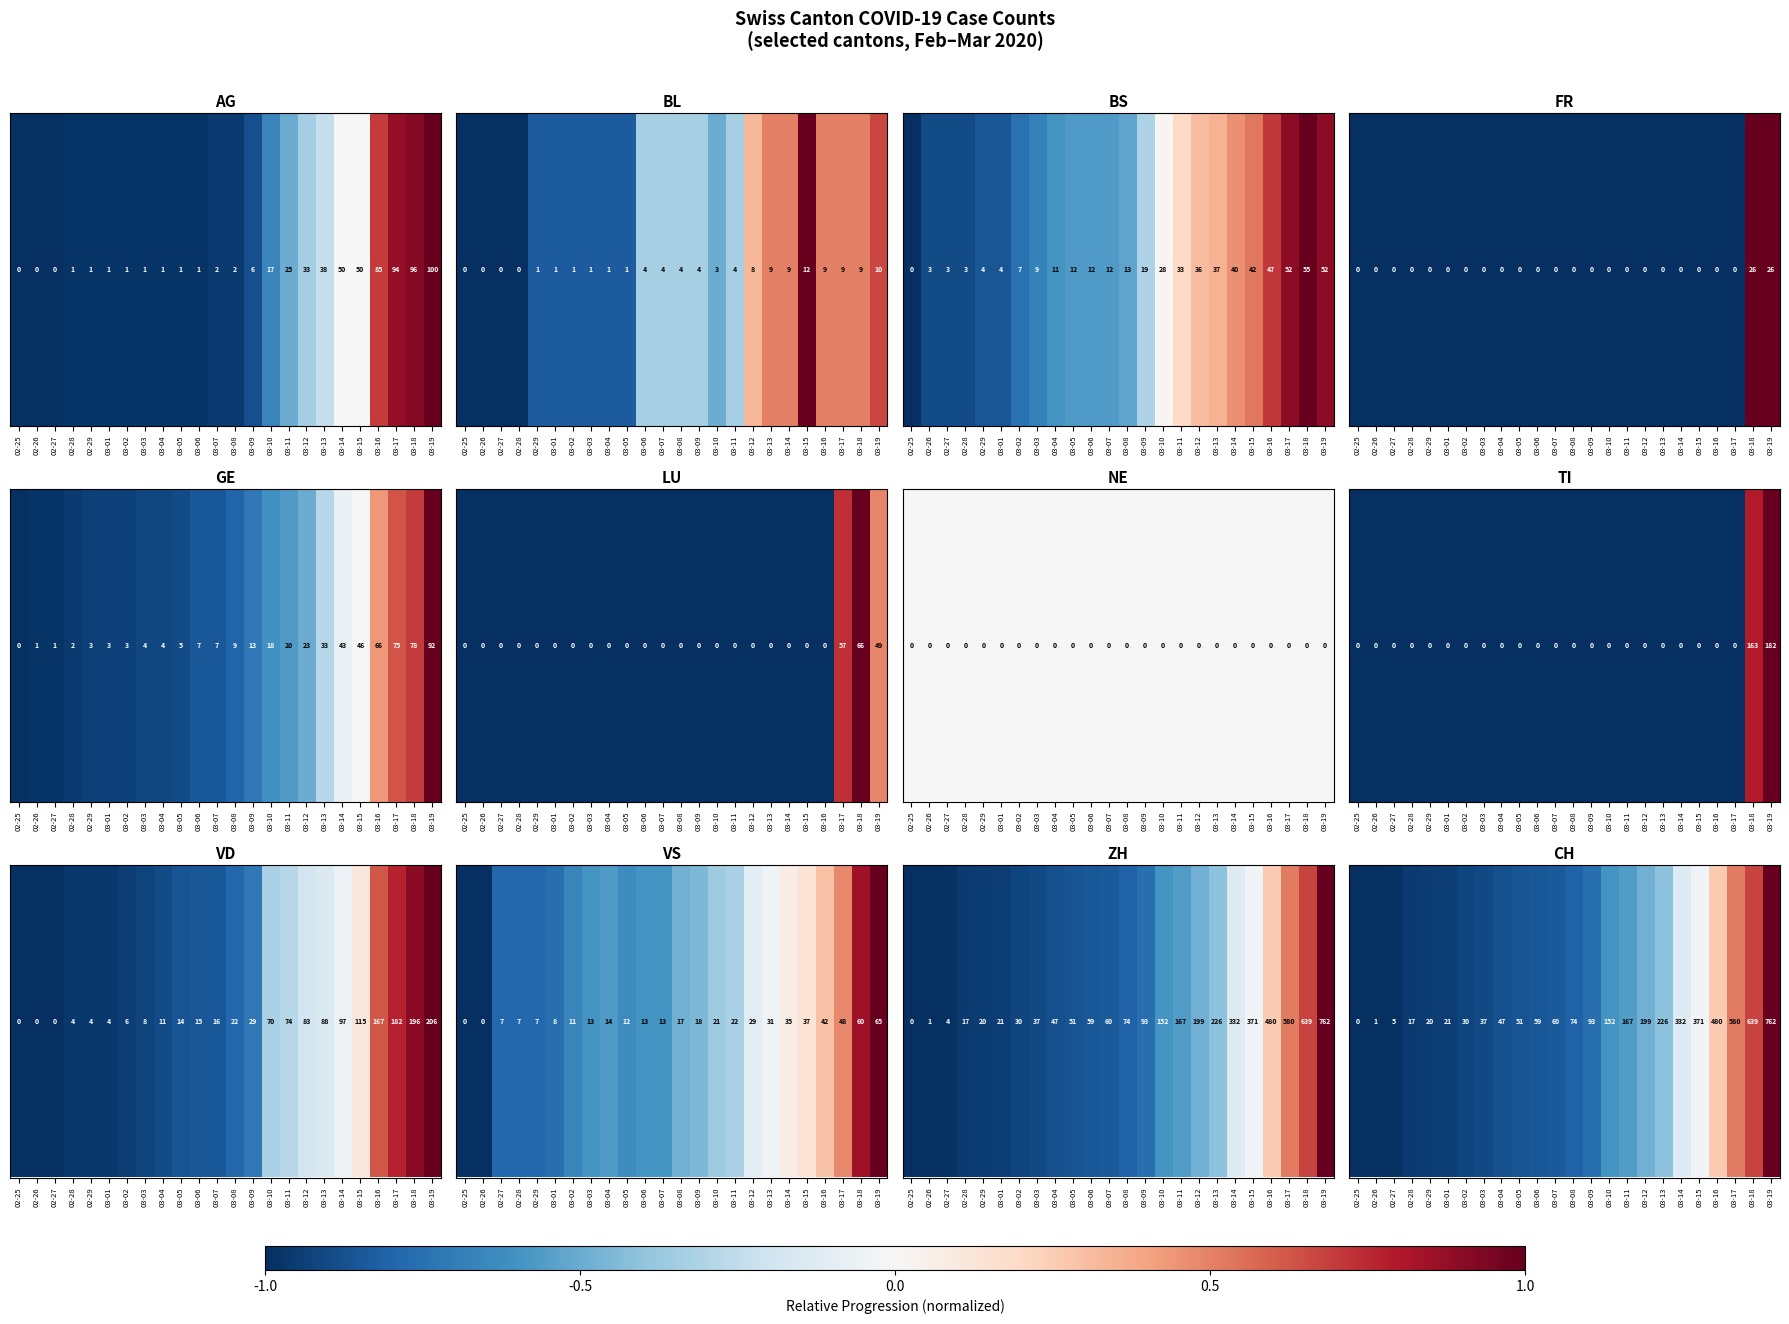

What is the difference between the second highest and minimum values?

1.7